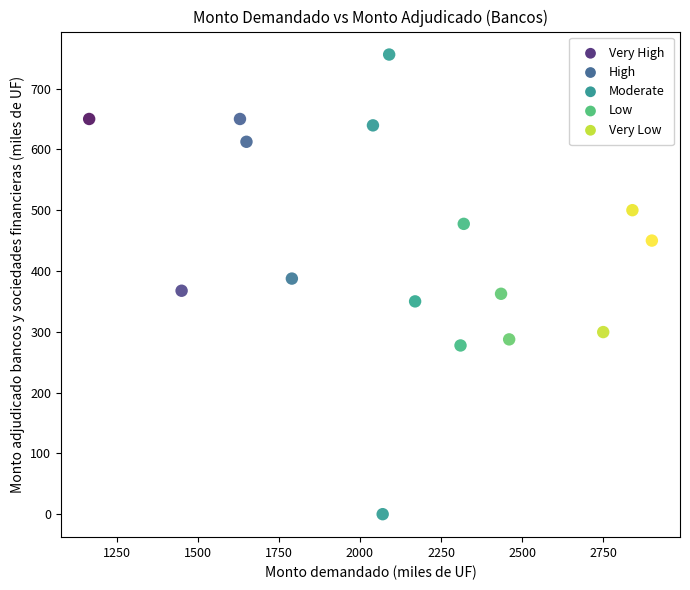

What is the range of Y values (max minus min)?

756.0